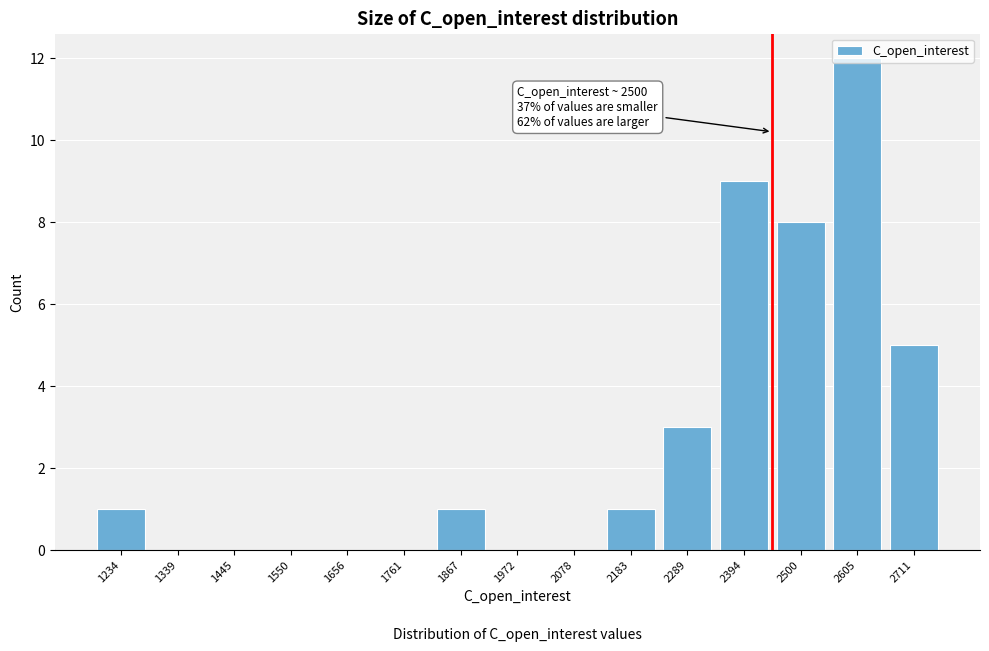

What is the sum of all values?

40